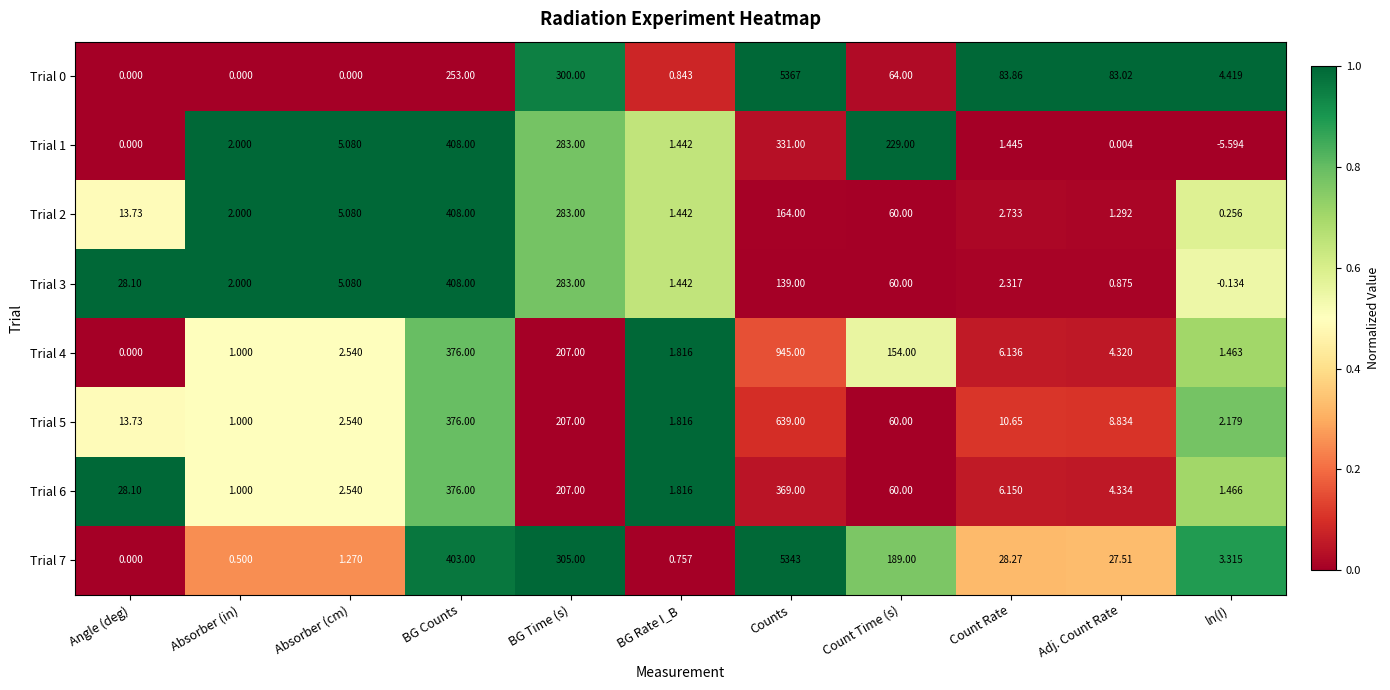

Which category has the highest value across all series?

Counts